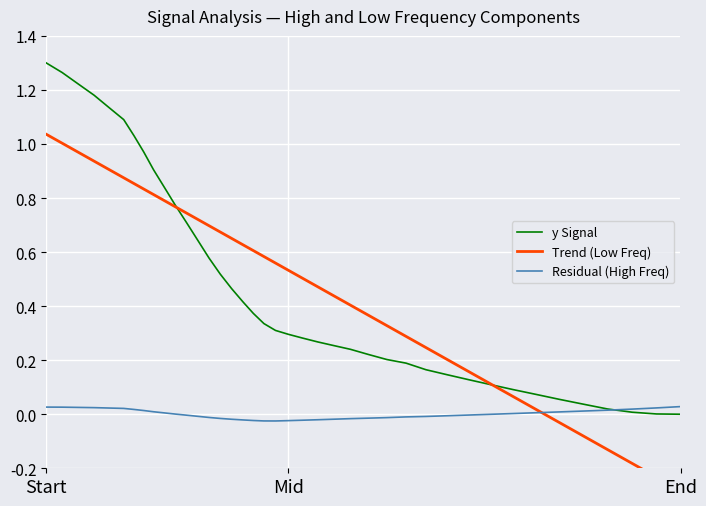

How many intersections are there between y Signal and Residual (High Freq)?

1